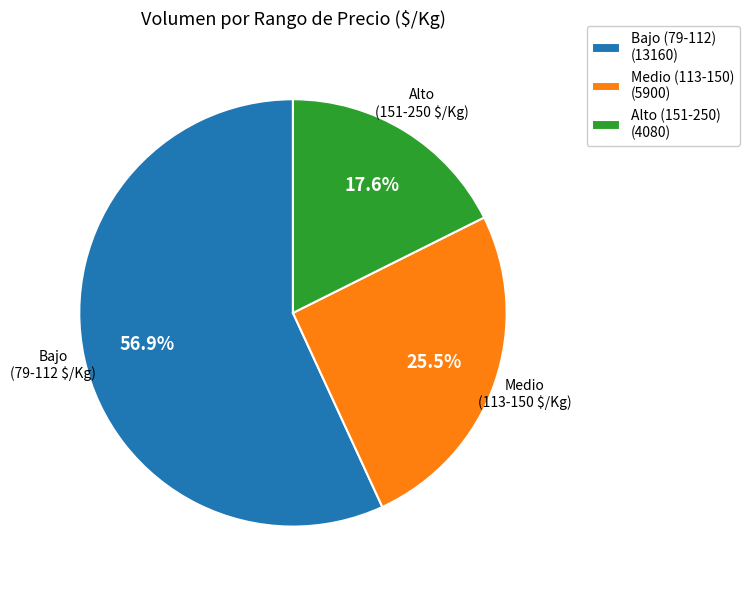

Between Bajo (79-112) (13160) and Medio (113-150) (5900), which is larger?

Bajo (79-112) (13160)